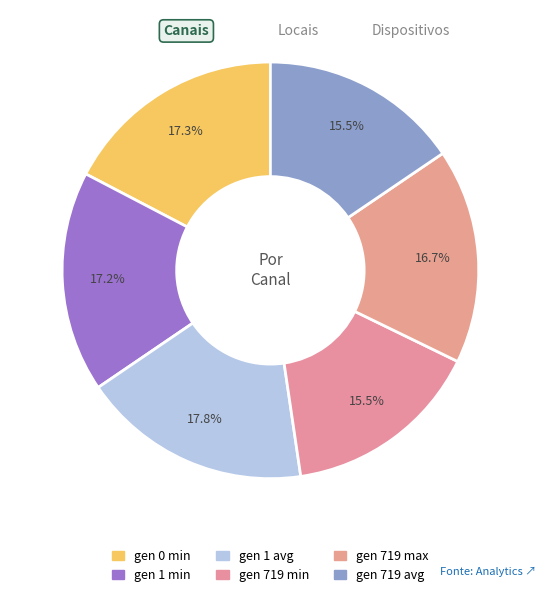

Is there any slice that represents more than half of the pie?

No